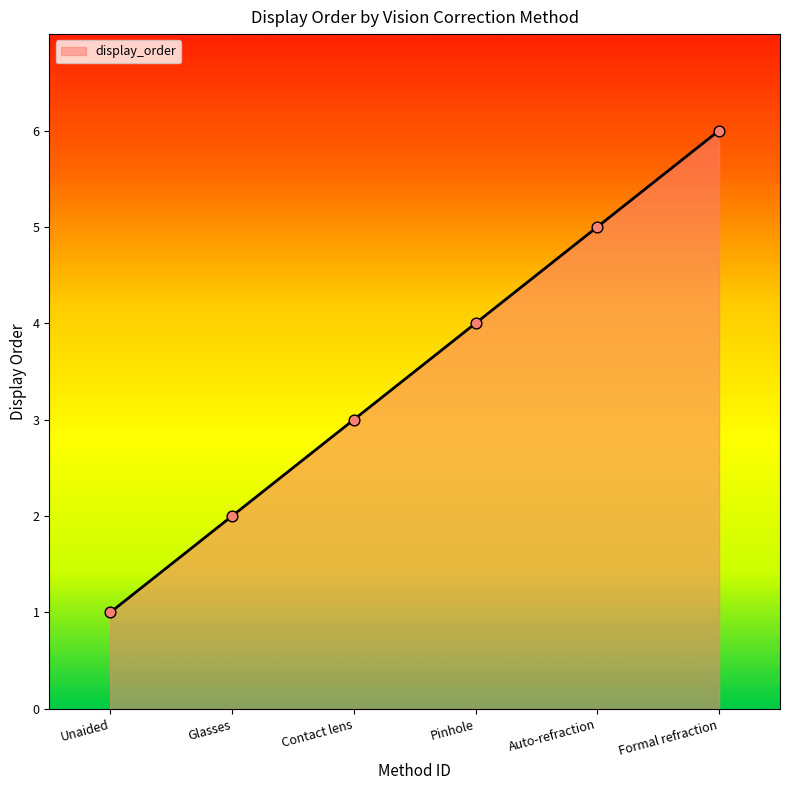

What is the change in value from Glasses to Contact lens?

+1